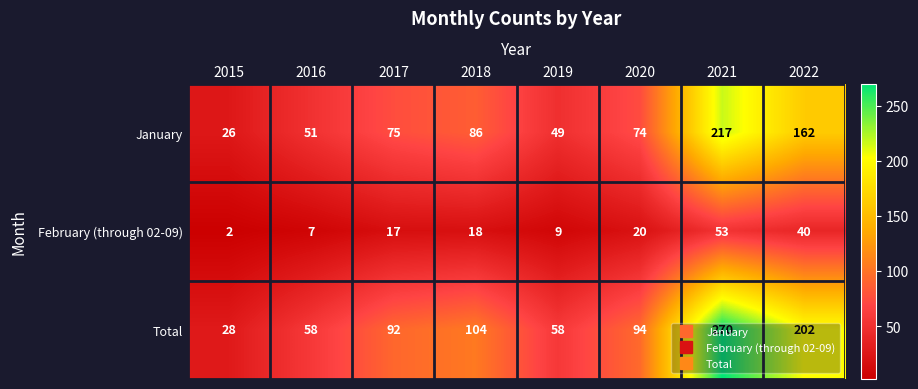

At which label does Total first exceed 94?

2018